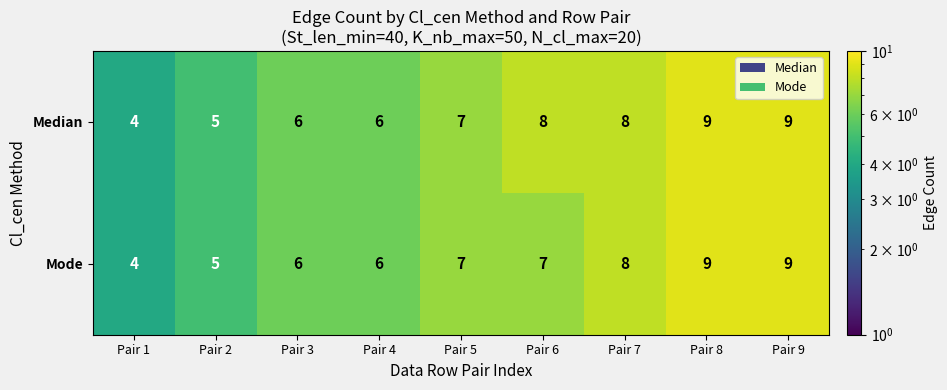

Rank the series by their average value, from highest to lowest.

Median, Mode